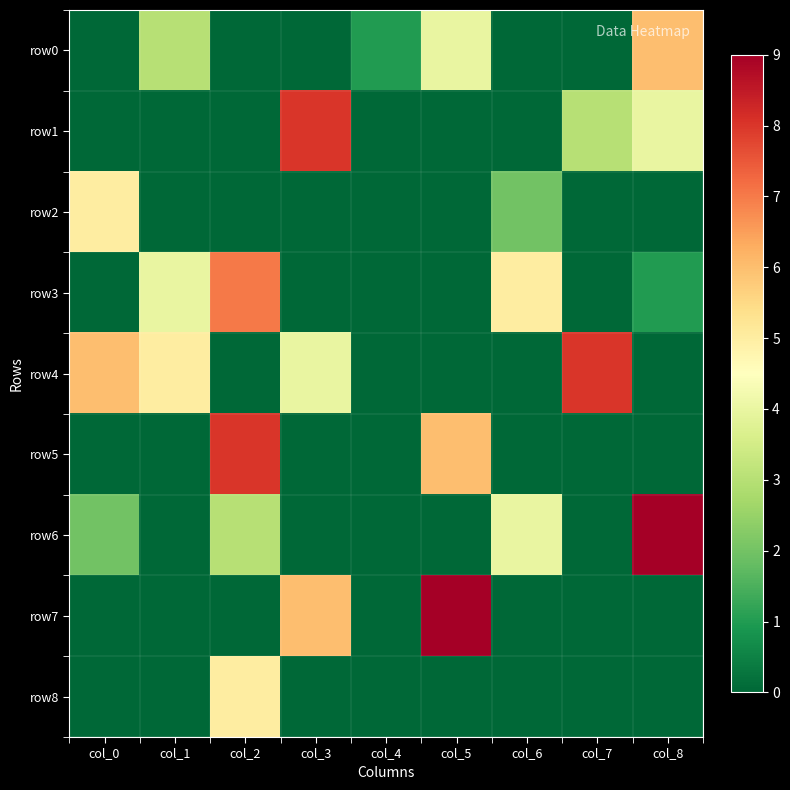

Rank the series by their maximum value, from lowest to highest.

row2, row8, row0, row3, row1, row4, row5, row6, row7